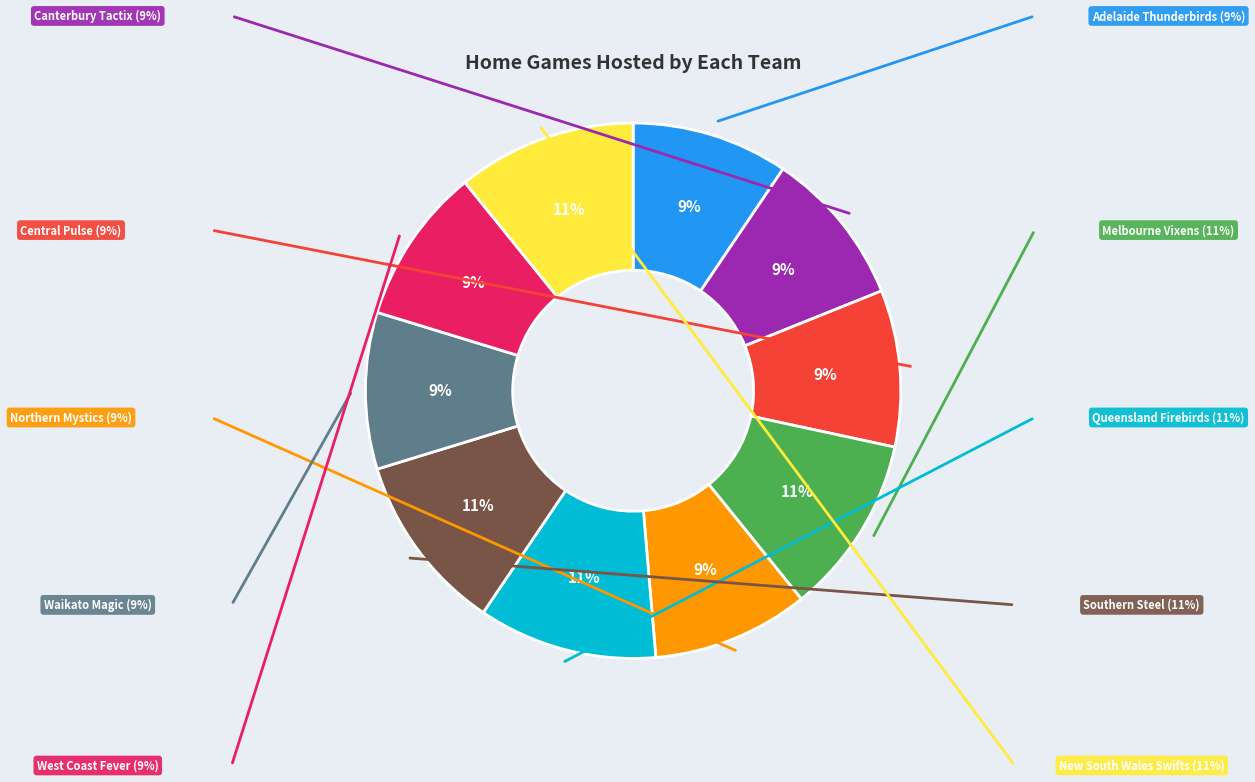

To the nearest percent, what is the average slice percentage?

10%